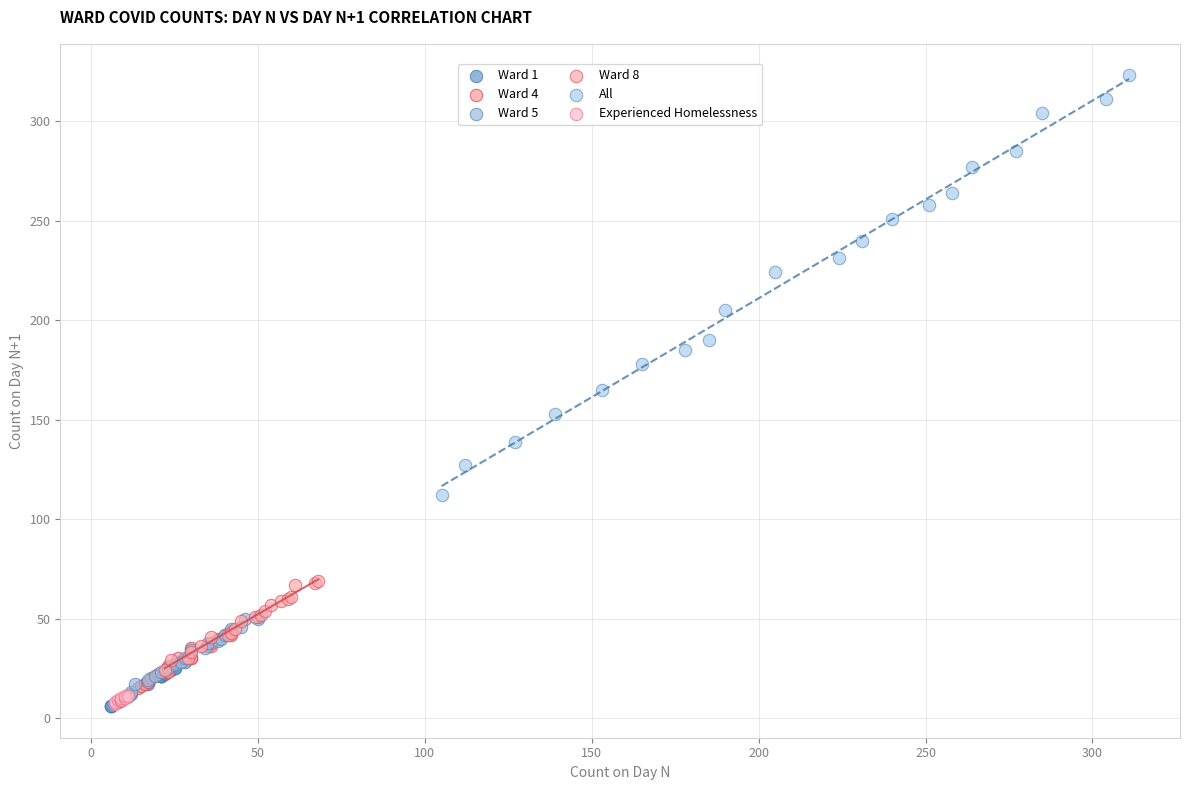

Which series reaches the maximum Y coordinate?

All